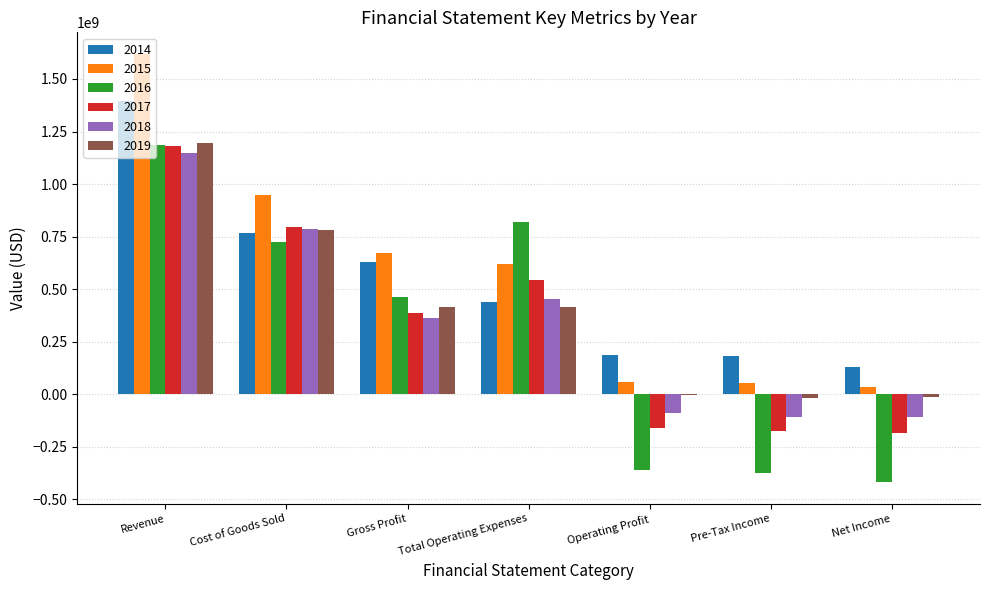

What are all the series names shown in the legend?

2014, 2015, 2016, 2017, 2018, 2019